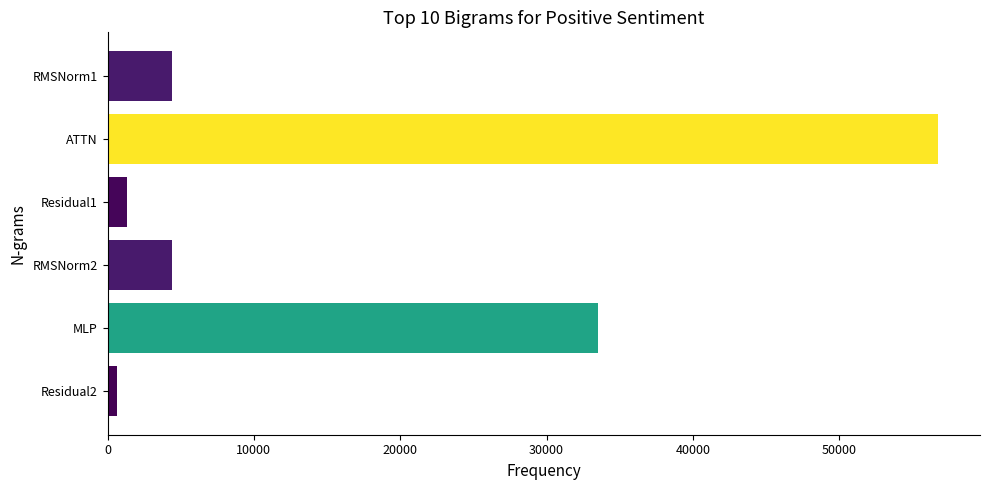

The value at Residual1 is 1317.3. True or false?

True